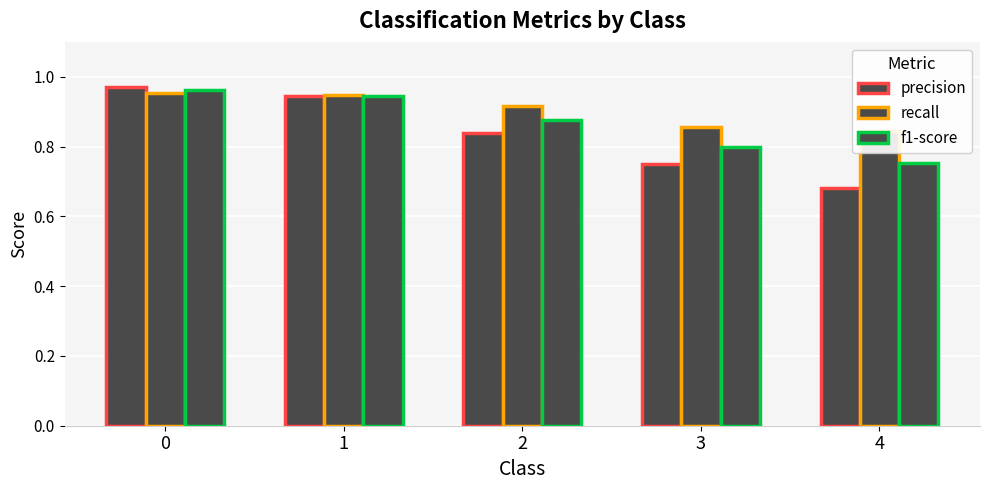

Reading left to right, list all the values displayed in this chart.

precision: 1.0	0.9	0.8	0.8	0.7
recall: 1.0	0.9	0.9	0.9	0.8
f1-score: 1.0	0.9	0.9	0.8	0.8